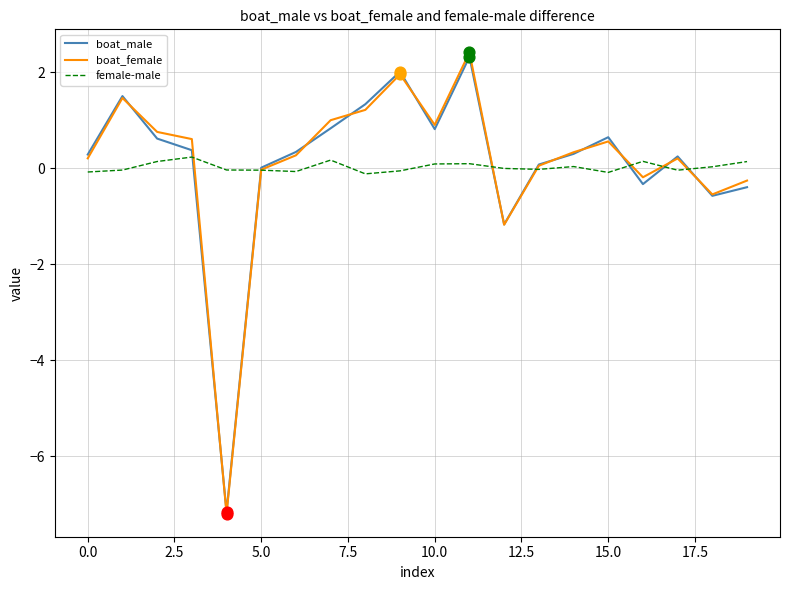

What is the lowest value of the boat_male series?

-7.2